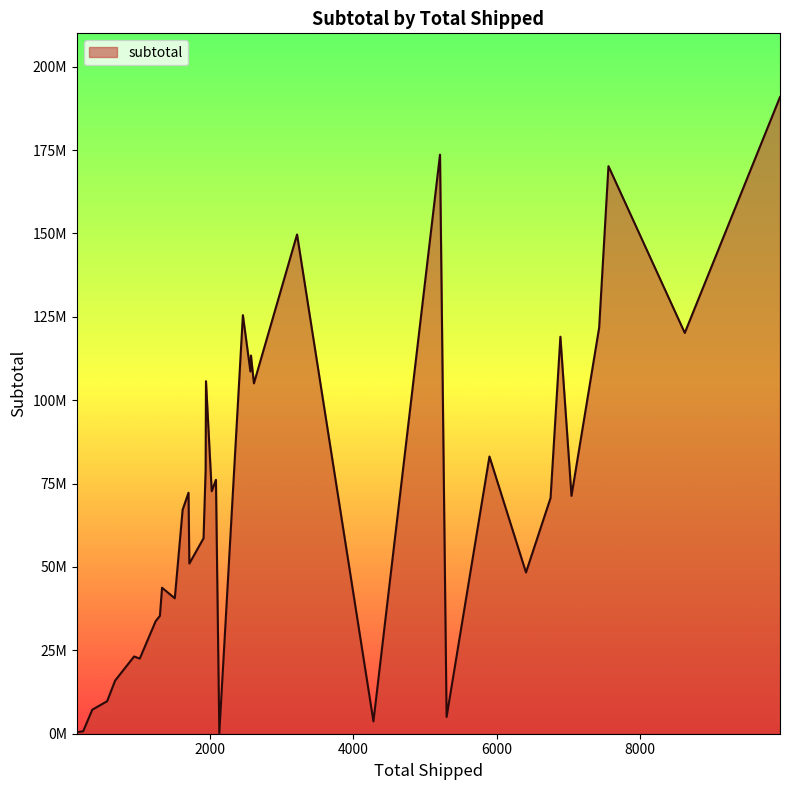

Is this an area chart (filled region under the line)?

Yes